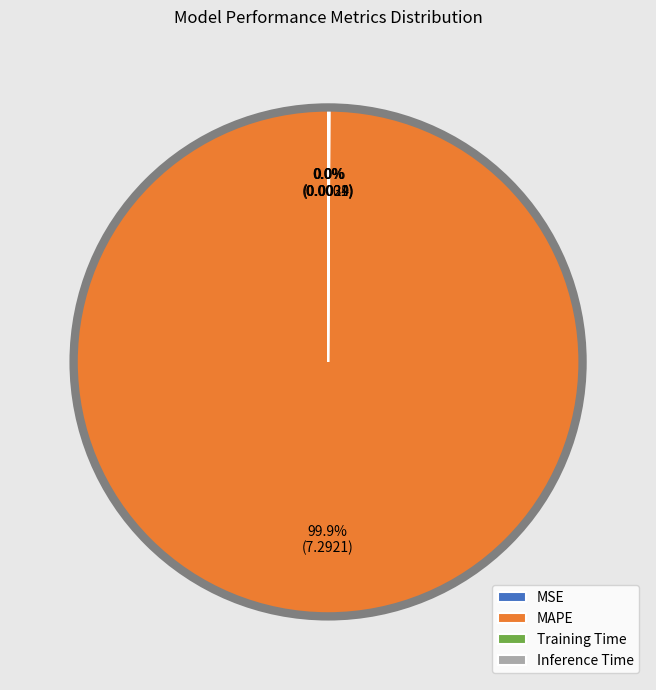

Which slice is the largest?

MAPE